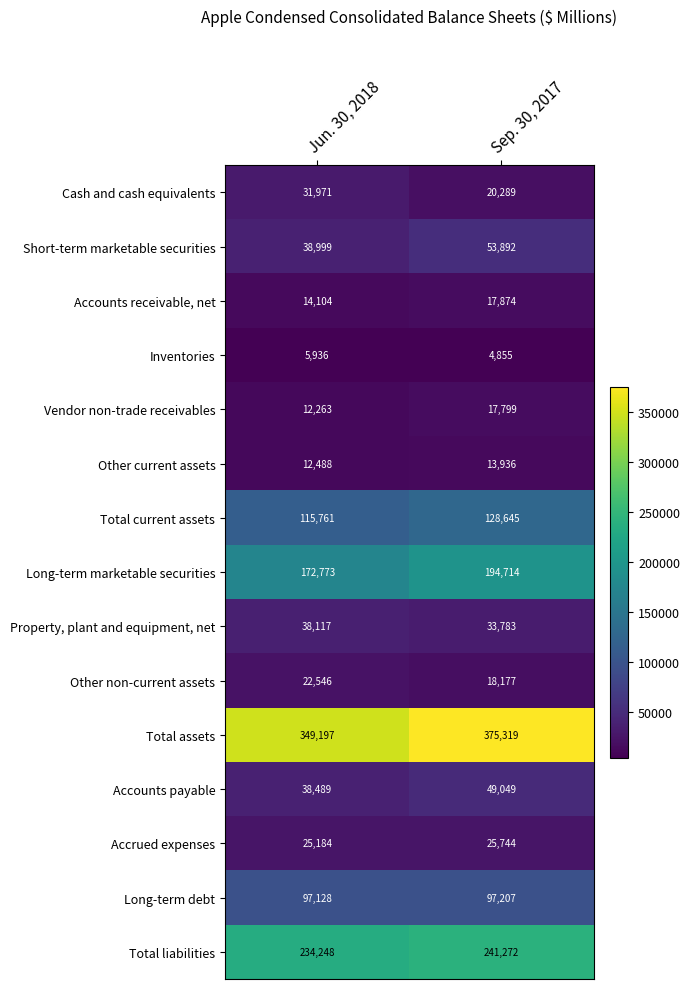

Between Jun. 30, 2018 and Sep. 30, 2017, which series saw the biggest shift?

Total assets